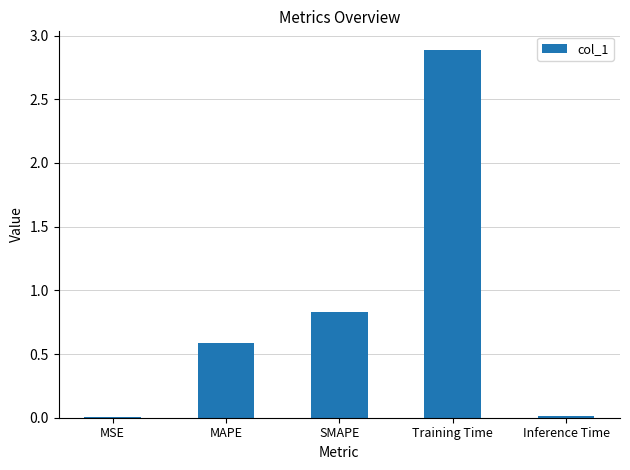

Between Training Time and Inference Time, which is larger?

Training Time